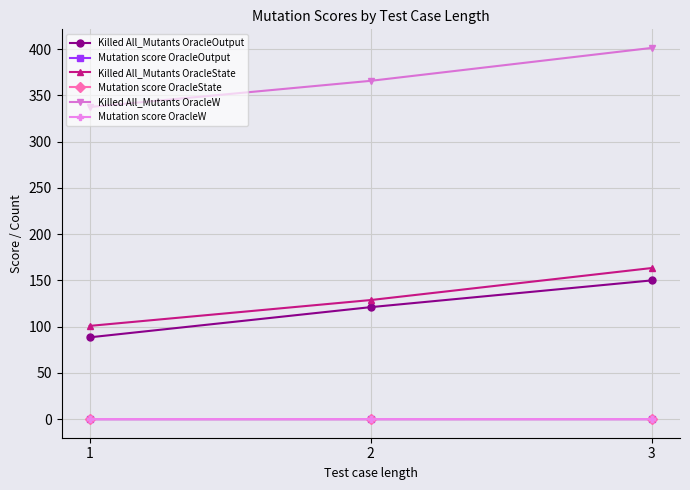

Which series has the largest range (max minus min)?

Killed All_Mutants OracleW